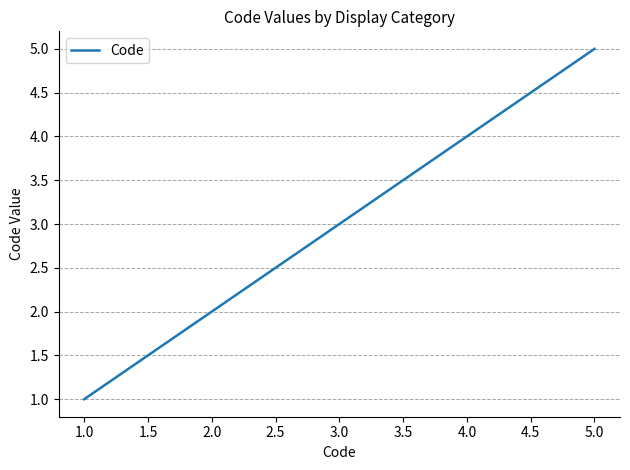

Reading left to right, transcribe all the data shown in this chart.

1	2	3	4	5